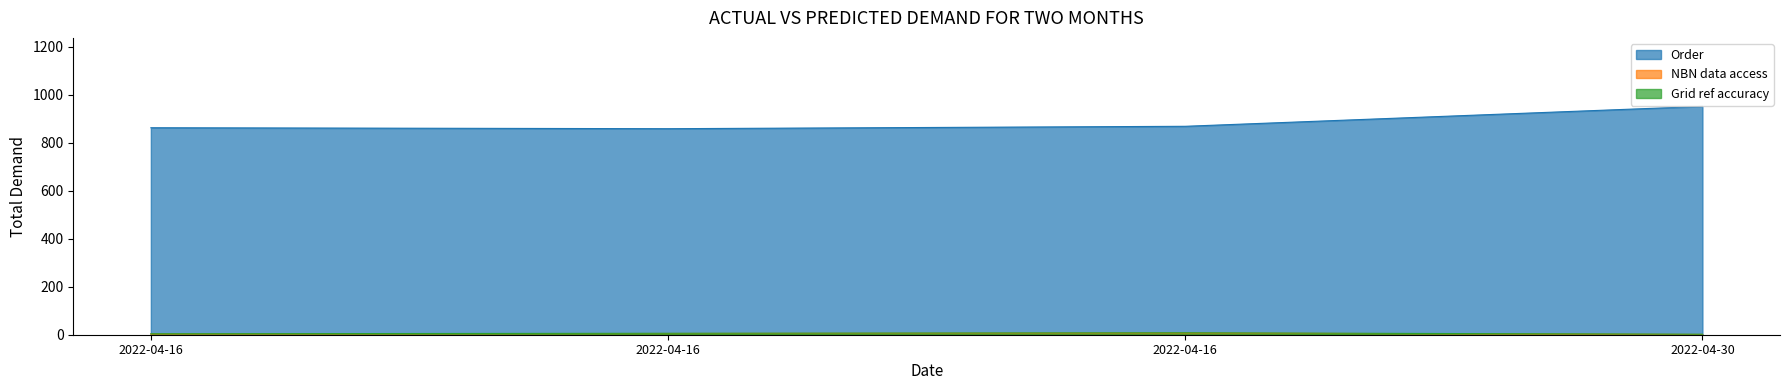

Does the chart display data point markers on the line(s)?

No